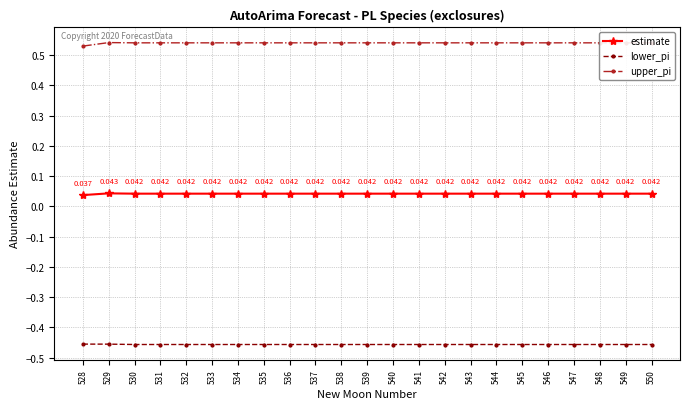

Which series has the largest total across all categories?

upper_pi